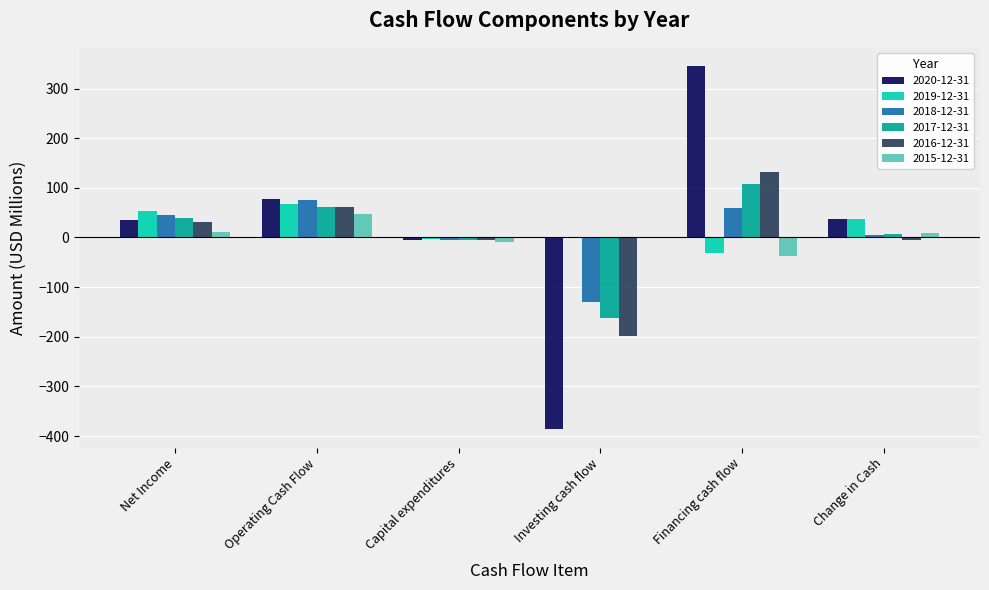

At which label does 2017-12-31 reach its peak?

Financing cash flow